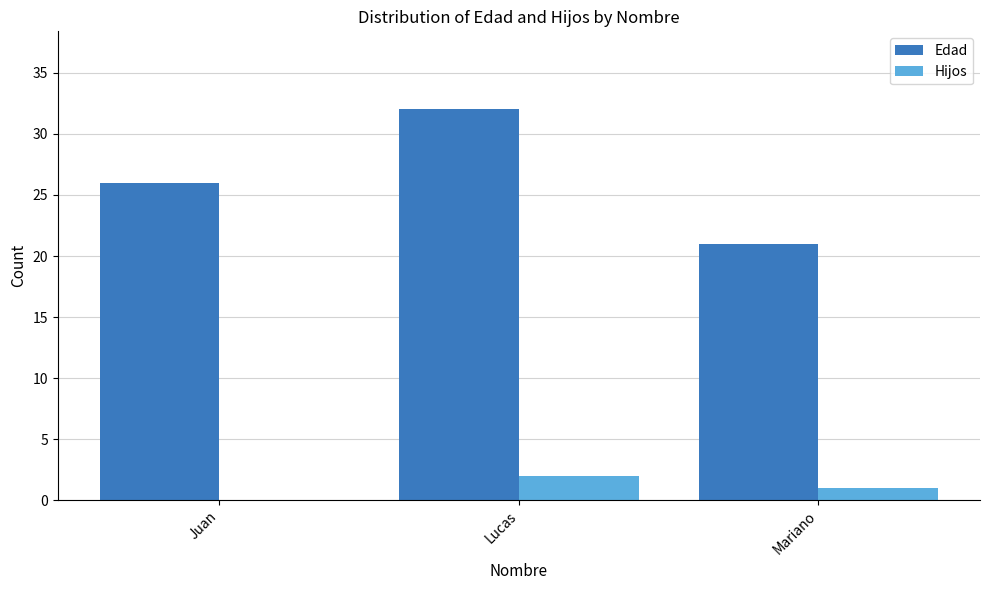

Which label corresponds to the largest value in the chart?

Lucas